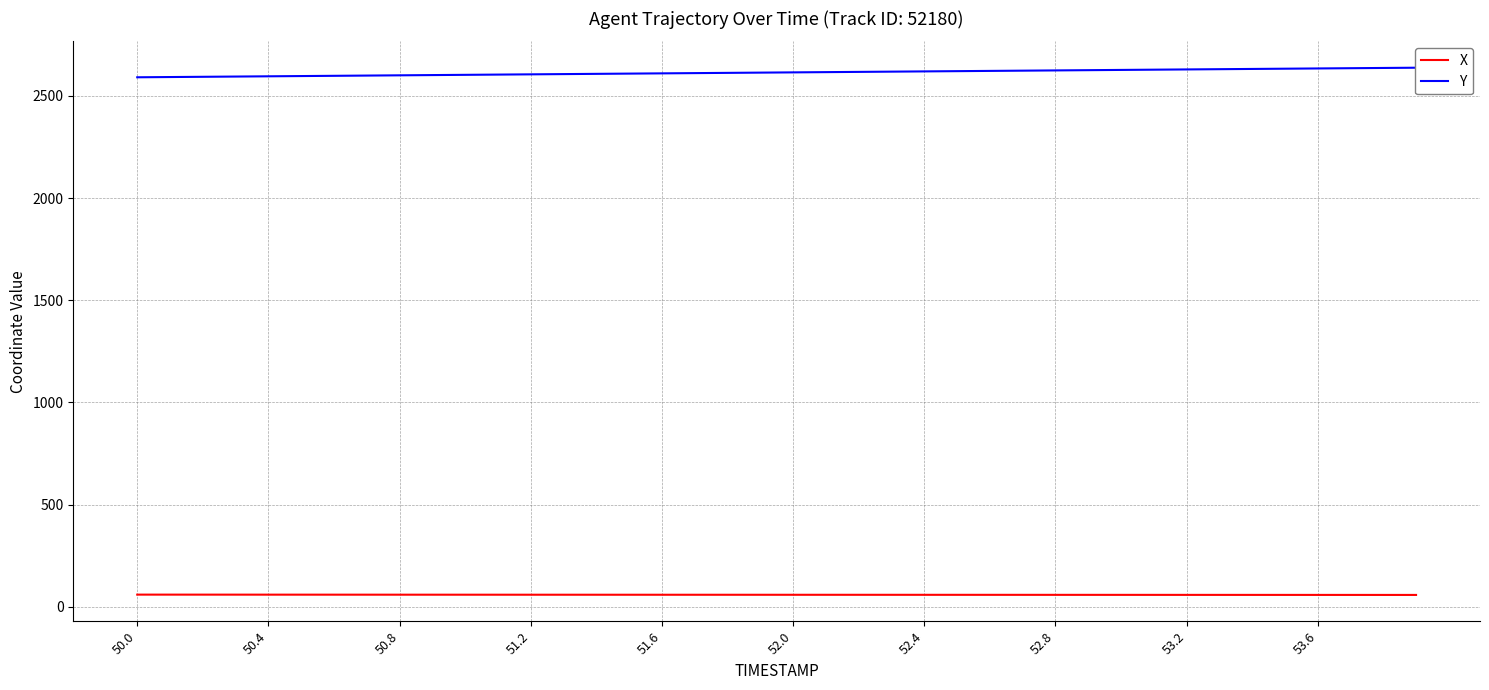

What is the greatest value displayed?

2637.7